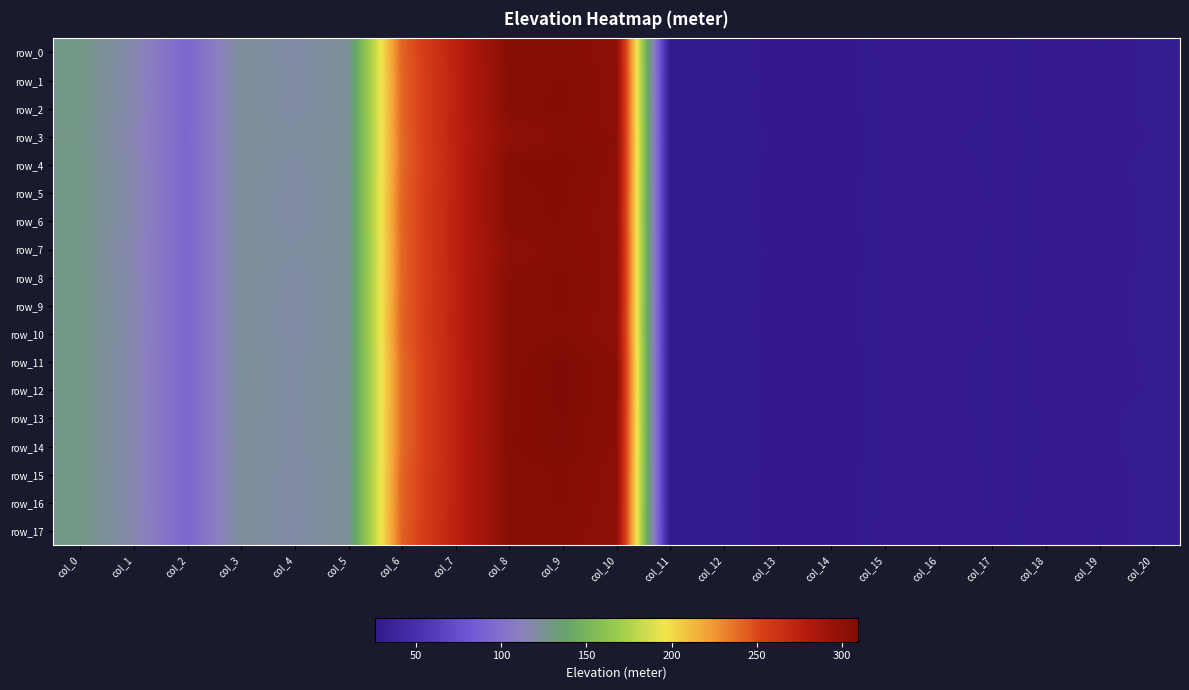

What value does the row_0 series have at col_0?

129.5